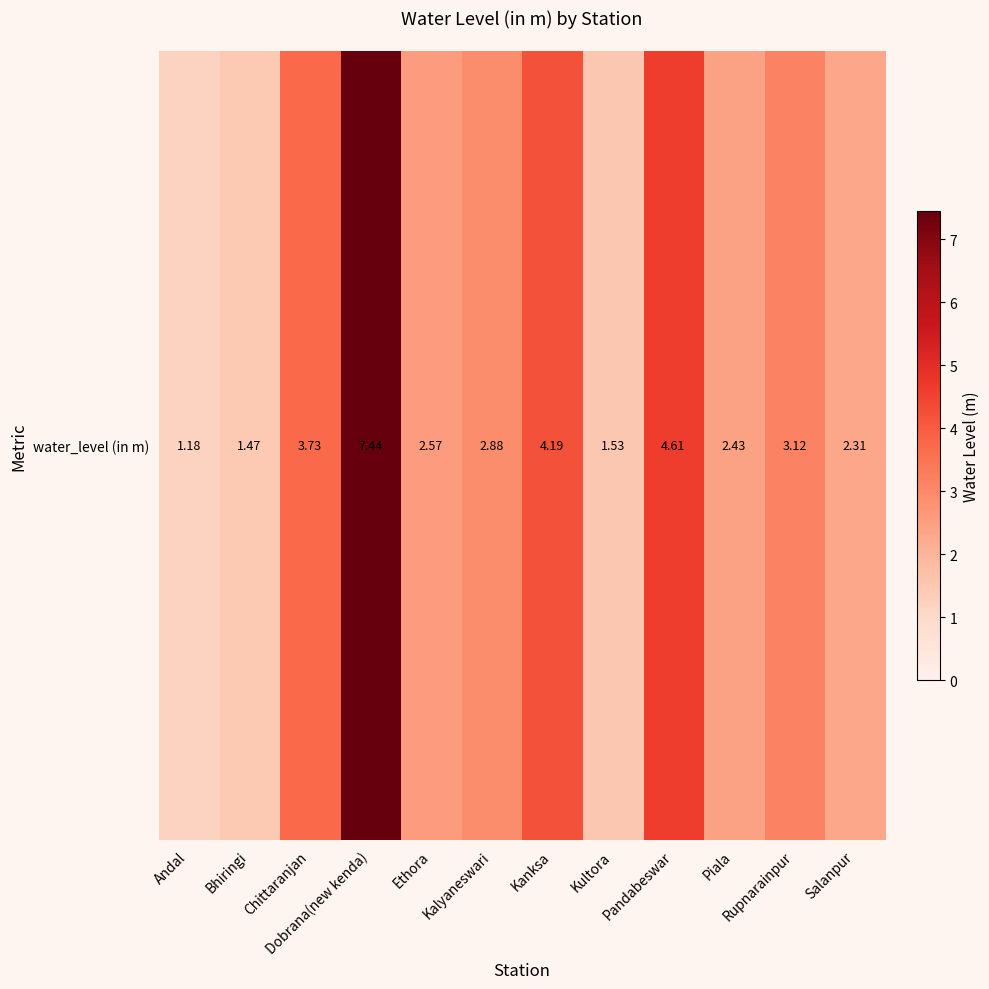

What is the approximate value at Pandabeswar?

4.6